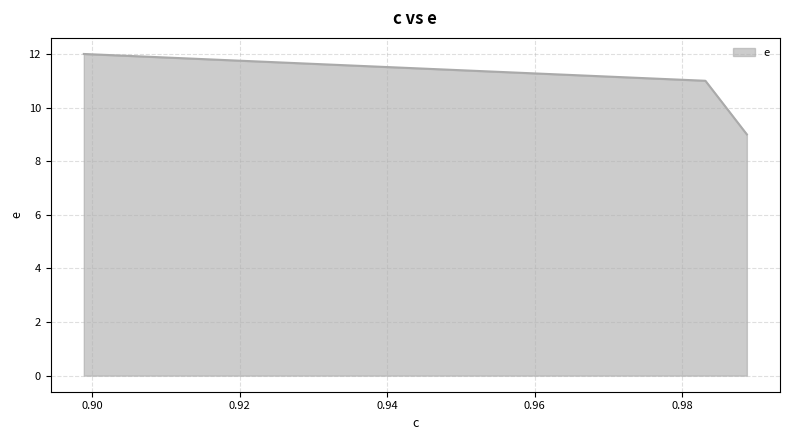

What is the sum of all values?

32.0